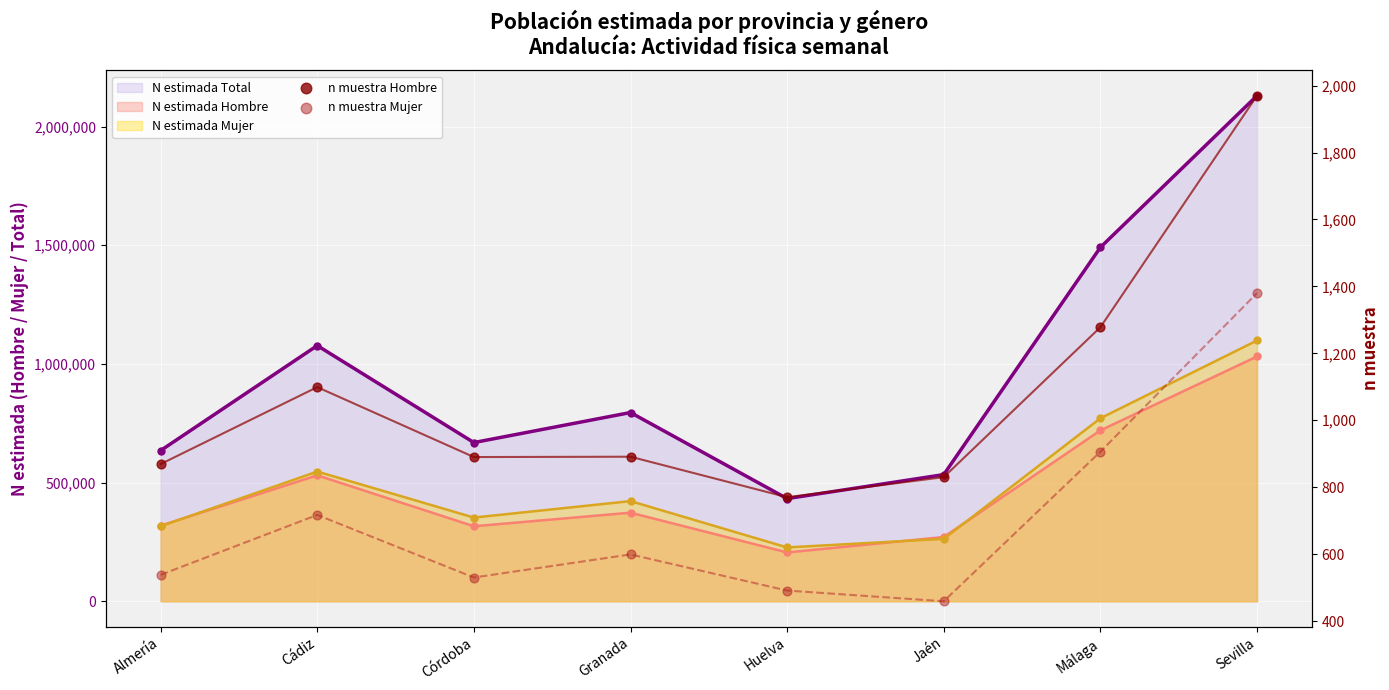

What is the total value across all series at Sevilla?

3350